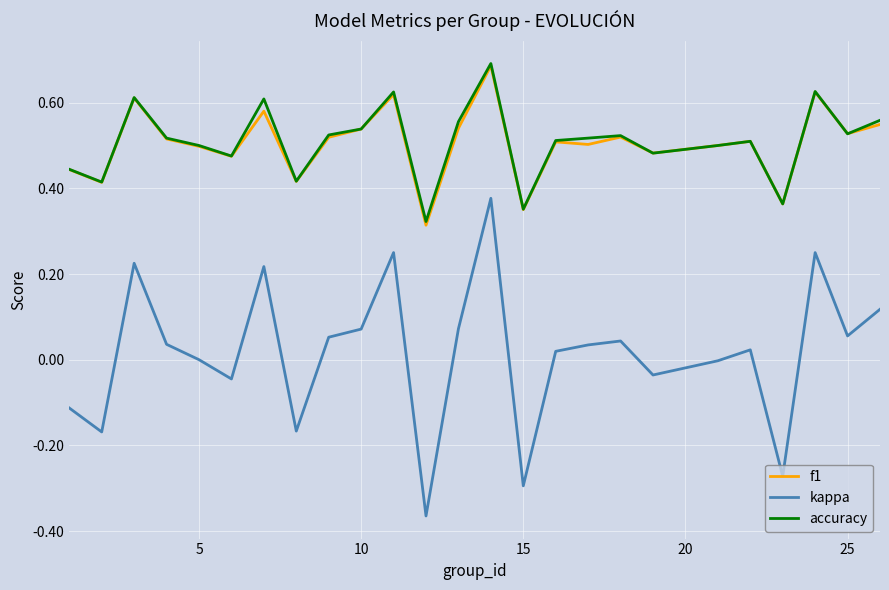

True or false: kappa and f1 cross at least once.

False